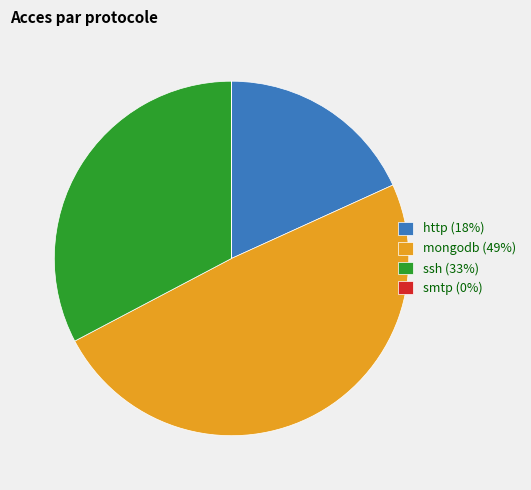

Approximately how many times larger is the value at http (18%) compared to ssh (33%)?

0.6